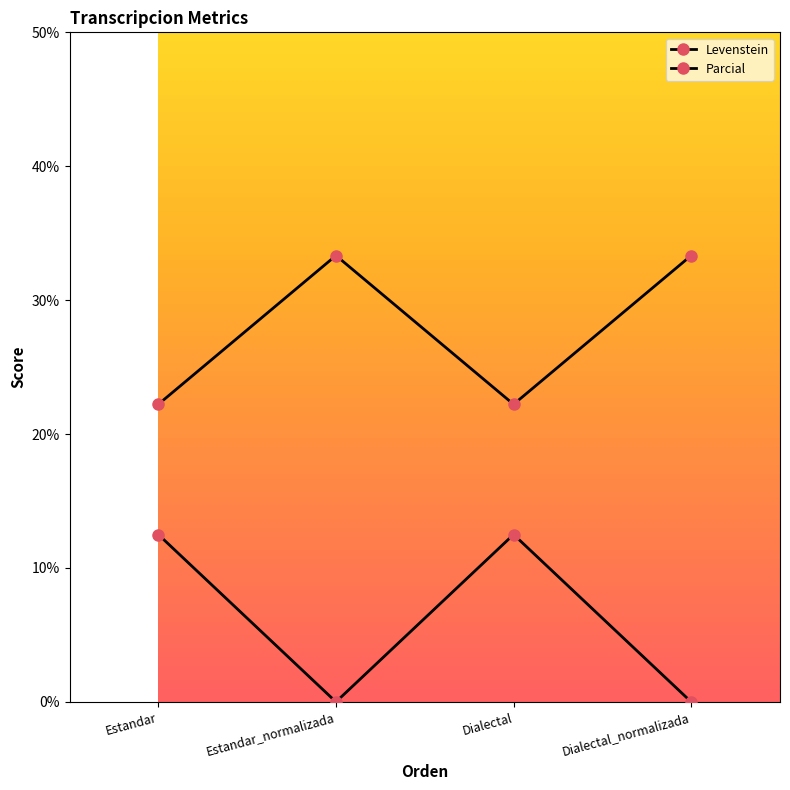

Count the number of categories in the chart.

4